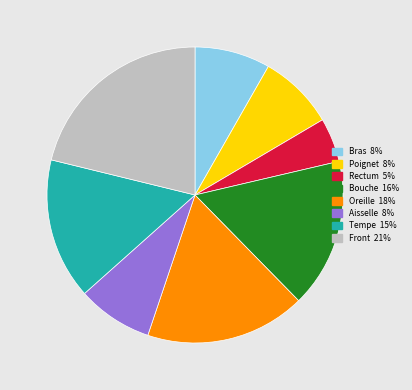

Do Rectum and Tempe together represent more than half of the pie?

No